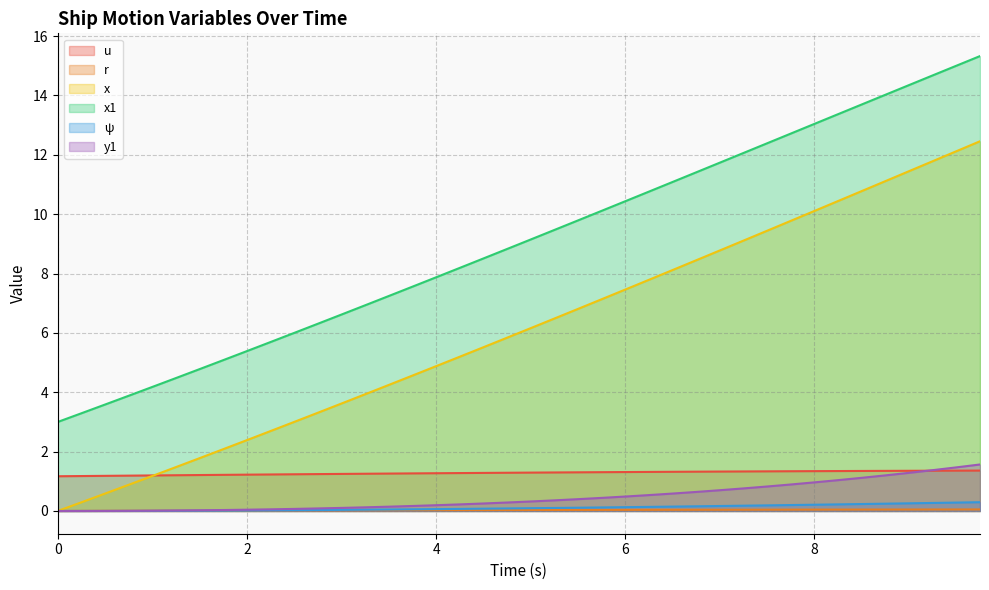

What is the greatest value displayed?

15.3